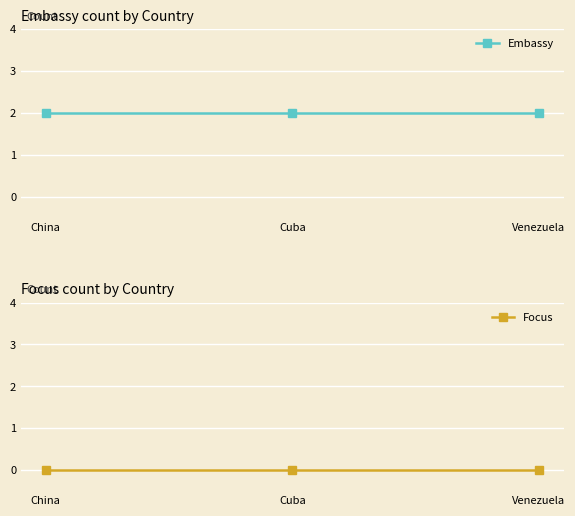

At Venezuela, list the series in order from largest to smallest.

Embassy, Focus